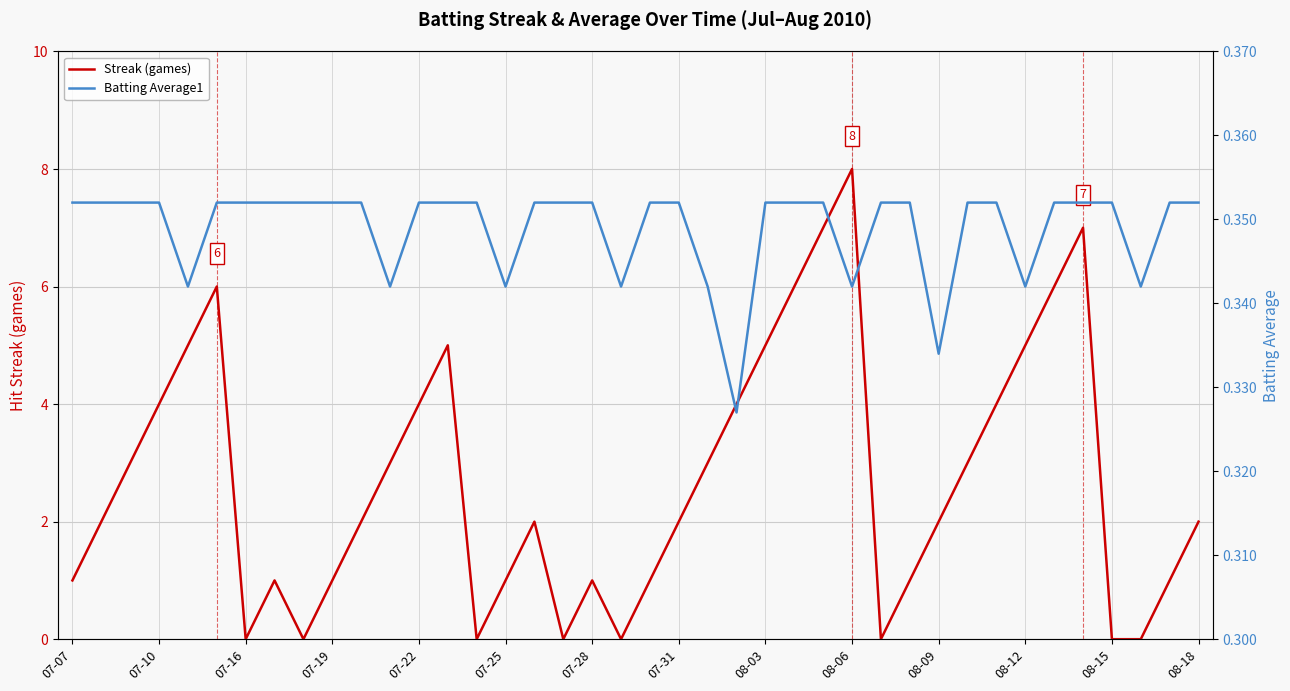

Is it true that Streak (games) equals 1 at 08-03?

False